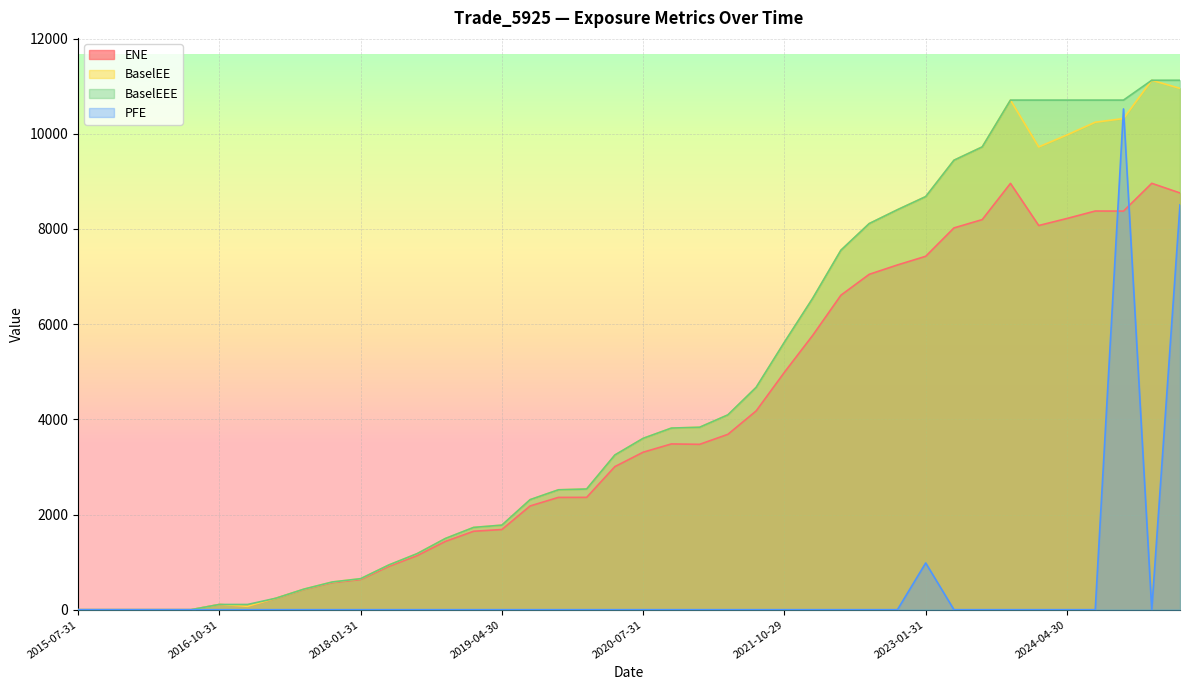

What is the sum of all BaselEE values?

176957.3